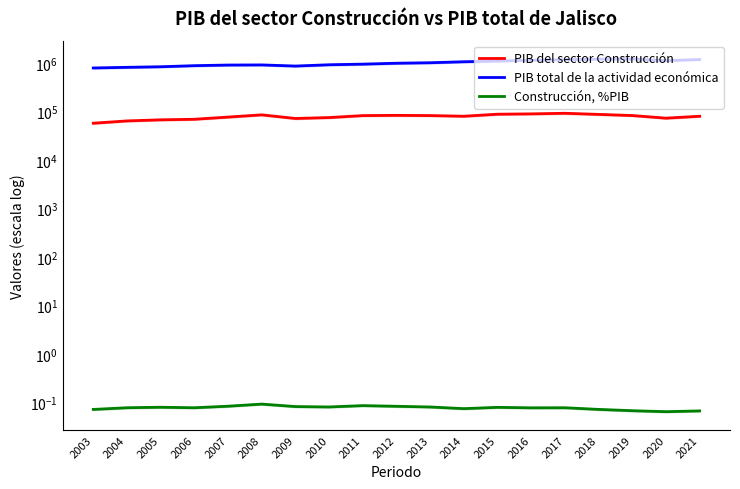

Is this an area chart (filled region under the line)?

No